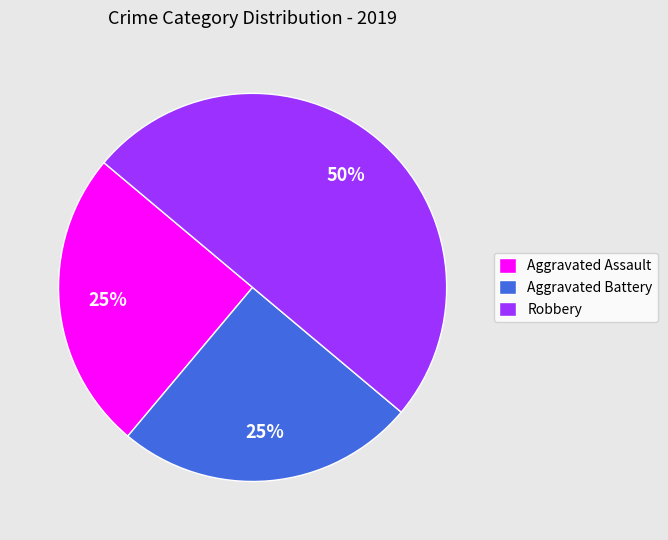

How many segments does this pie chart have?

3